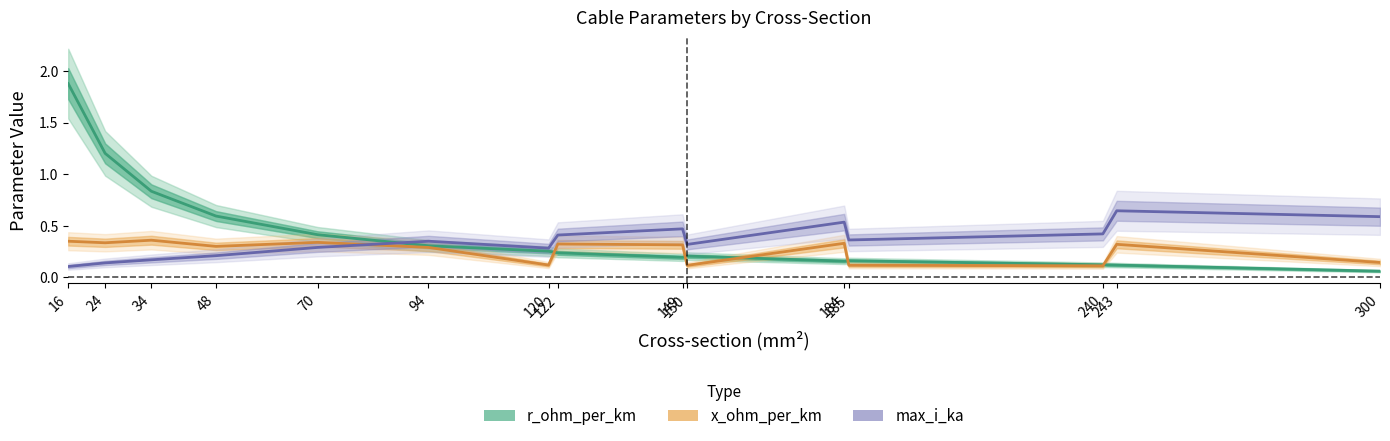

What is the approximate value of x_ohm_per_km at 149?

0.3